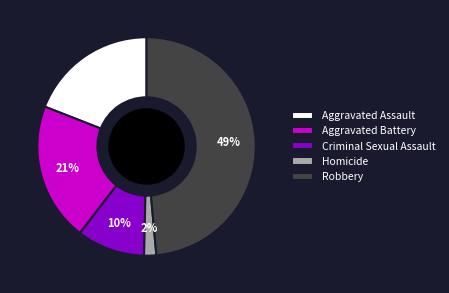

Does Aggravated Assault account for over 50% of the chart?

No